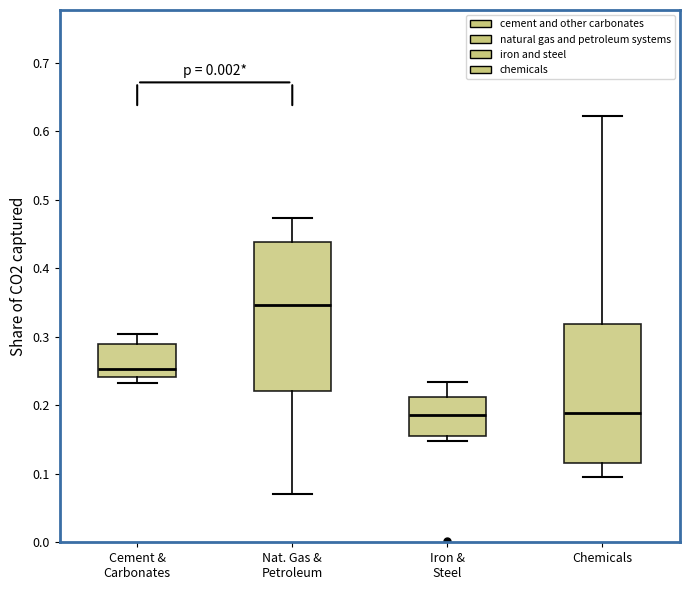

Which box has the highest median line?

Nat. Gas & Petroleum